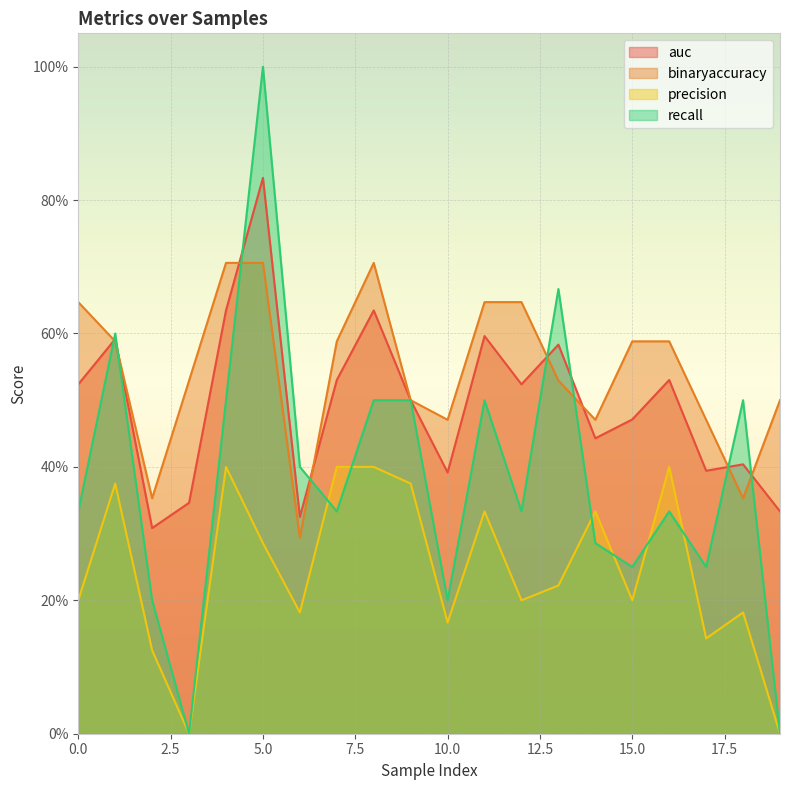

How many intersections are there between recall and auc?

8